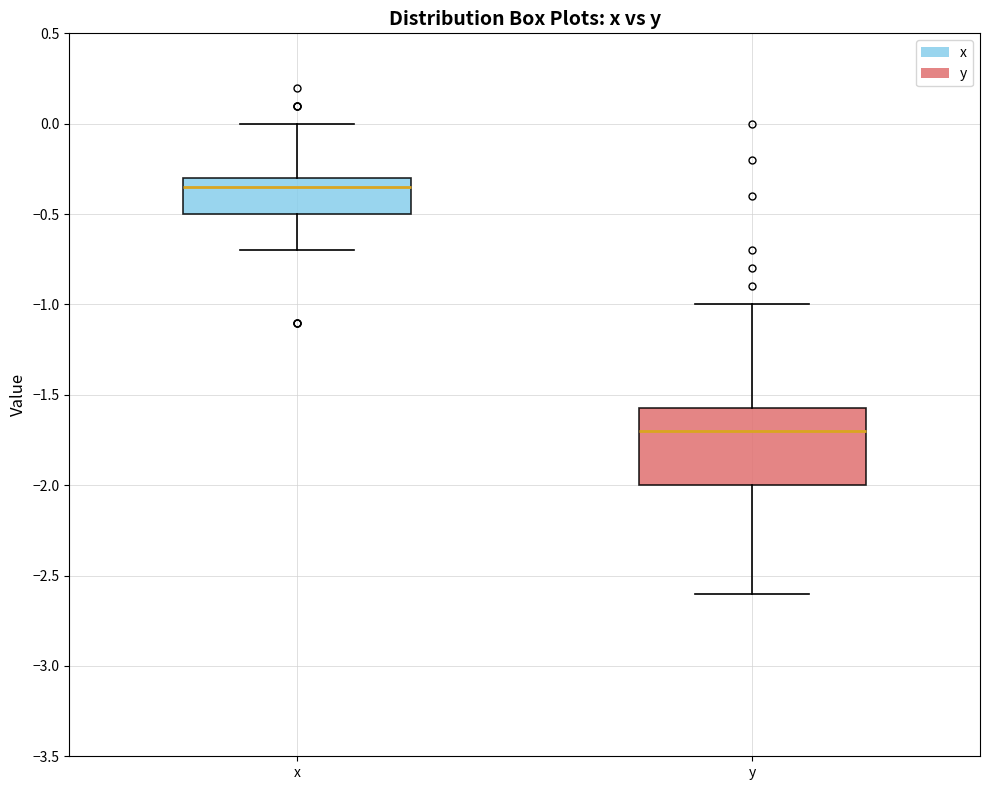

Which box's median line is the highest?

x